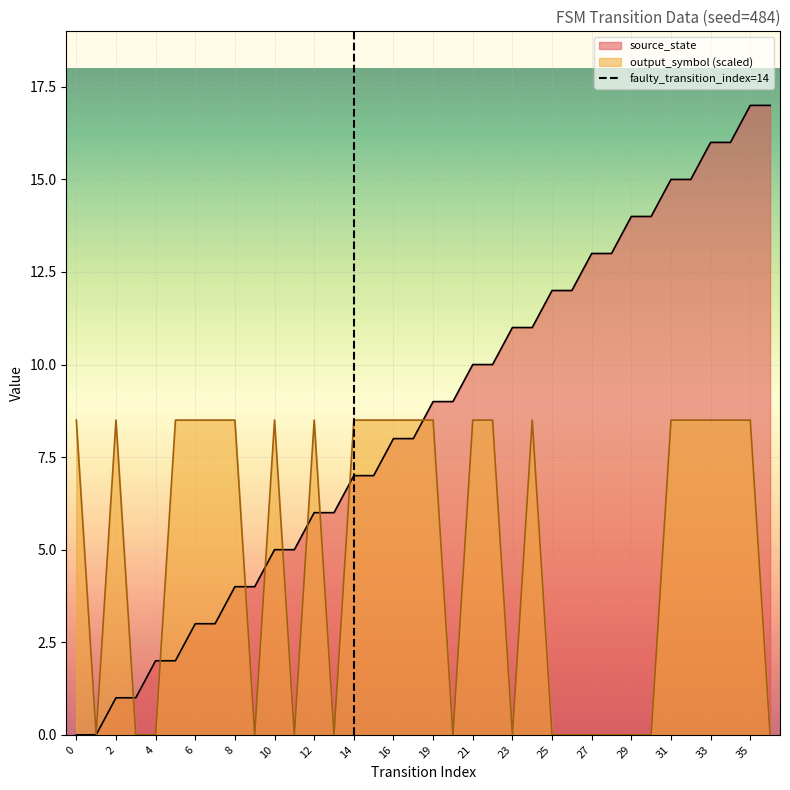

The value of source_state at 6 is 1.5. True or false?

False